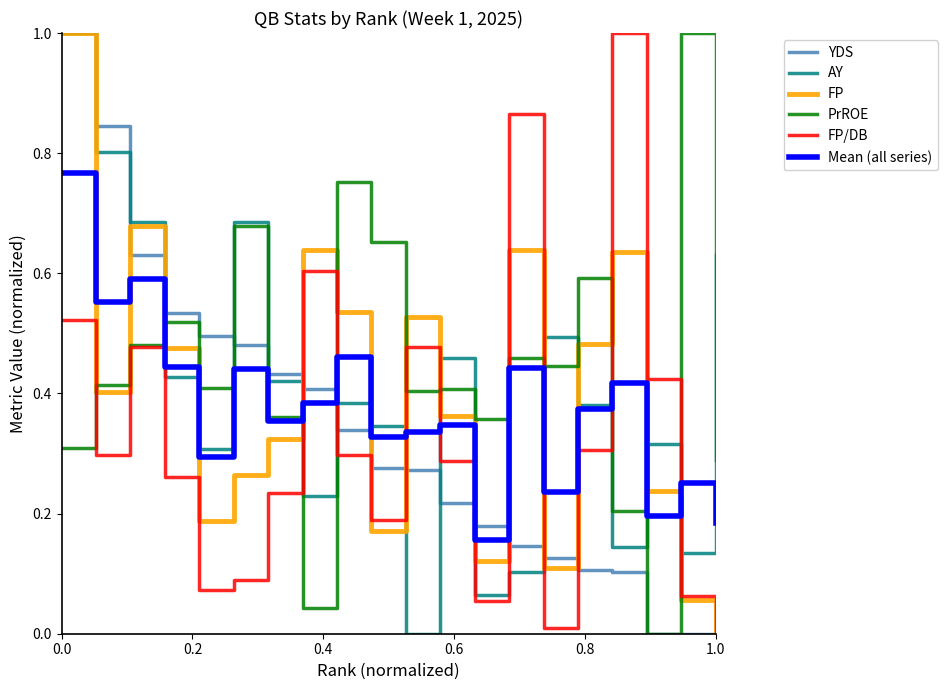

True or false: PrROE and FP/DB cross at least once.

True